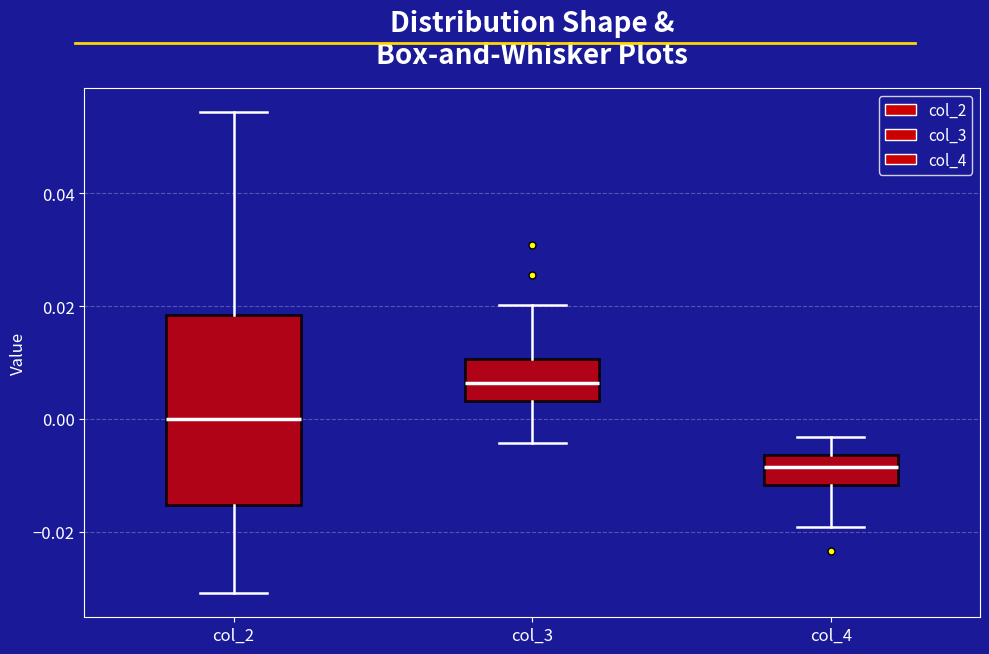

Which box has the lowest median line?

col_4